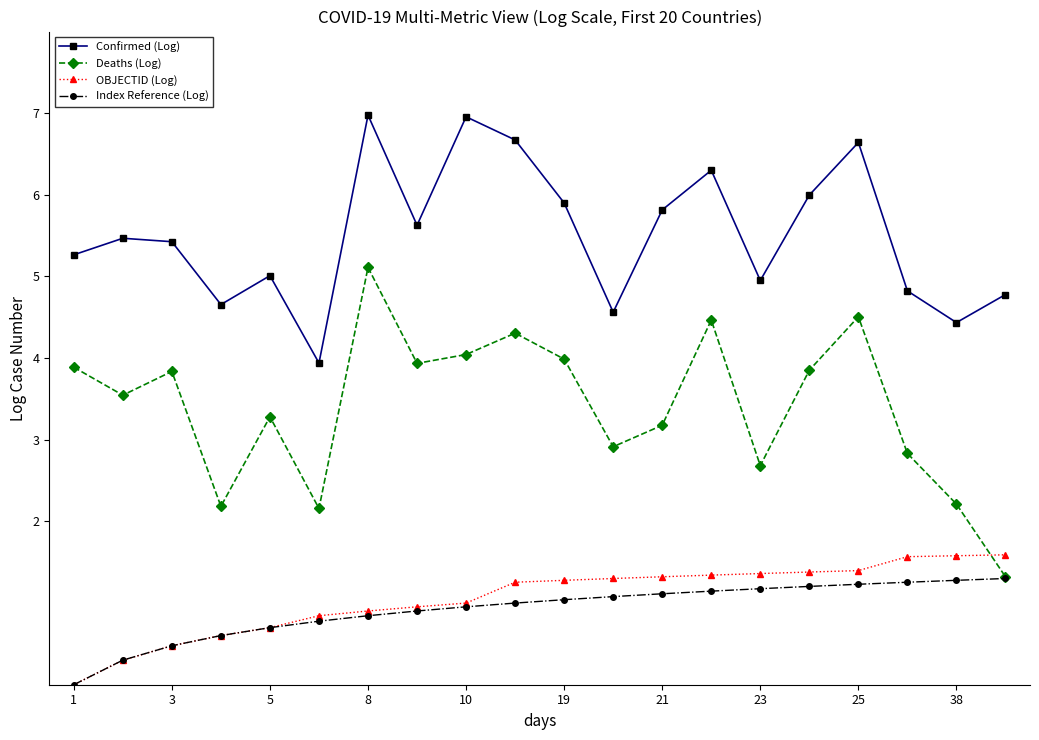

True or false: OBJECTID (Log) and Confirmed (Log) cross at least once.

False